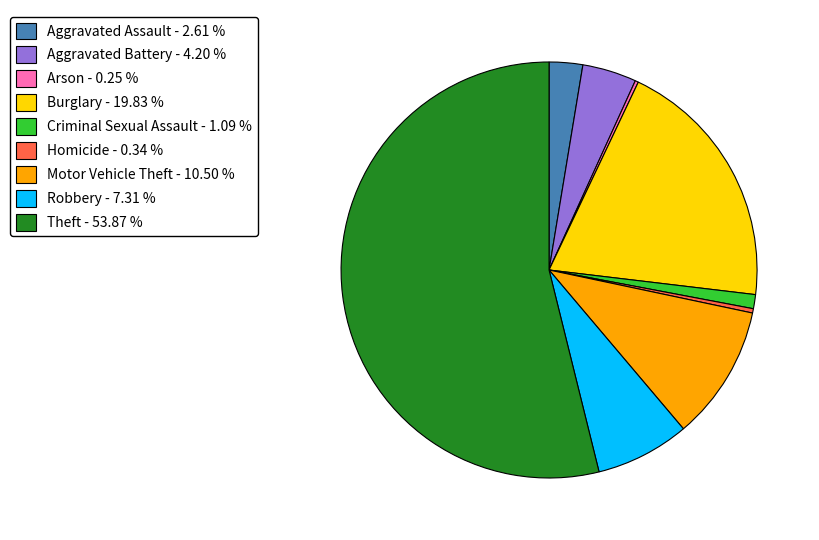

Combined, do Burglary - 19.83 % and Theft - 53.87 % account for over 50%?

Yes